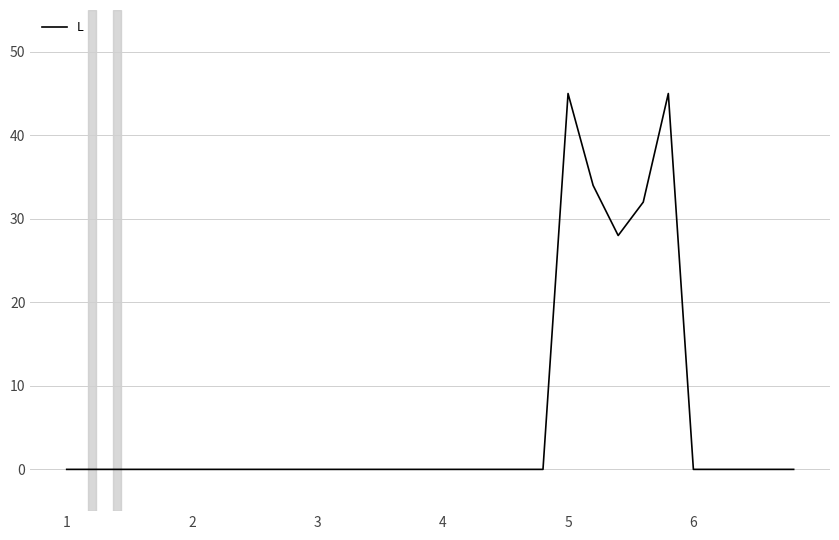

What is the sum of all values?

184